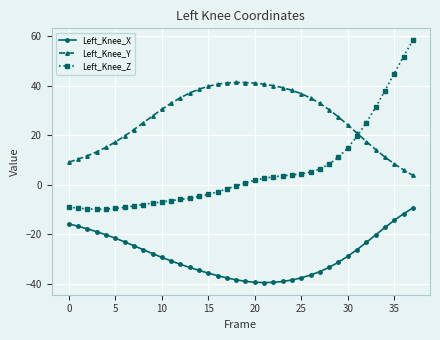

Which series has the largest total across all categories?

Left_Knee_Y